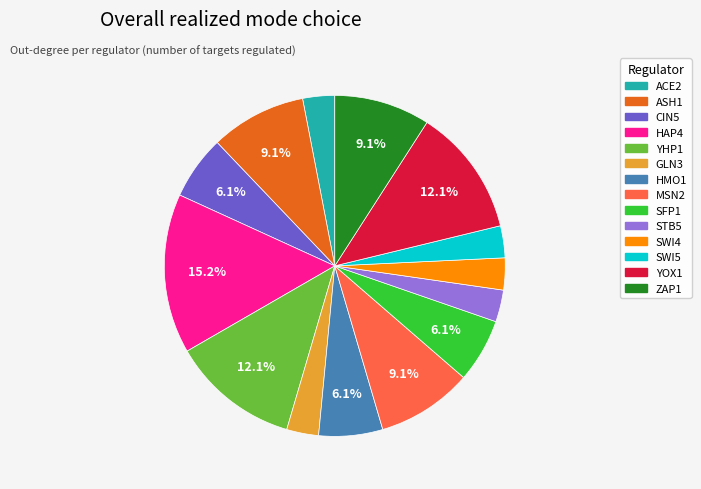

Is there any slice that represents more than half of the pie?

No